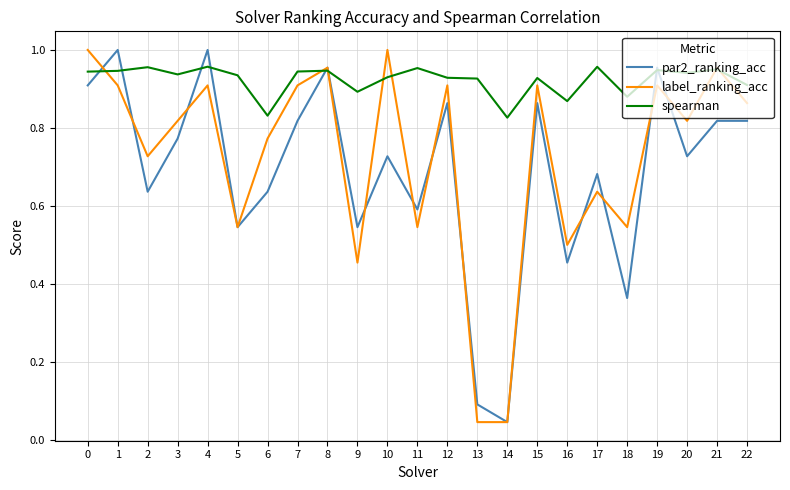

What is the sum of all spearman values?

21.2